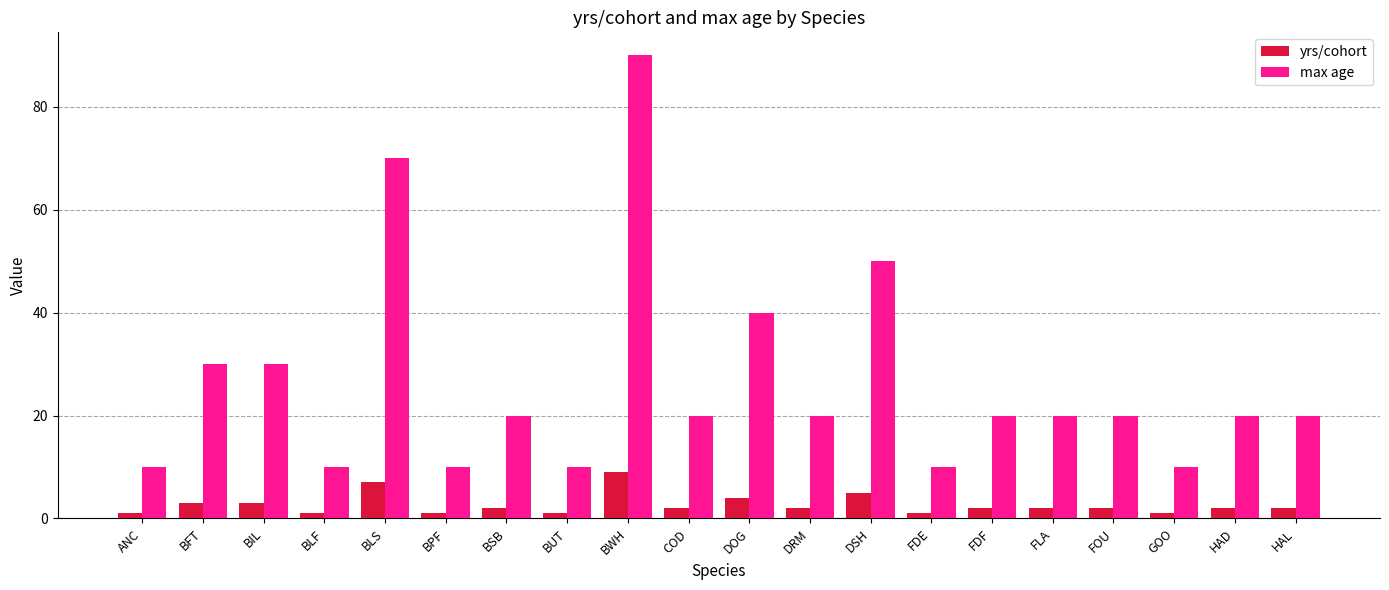

What is the sum of all max age values?

530